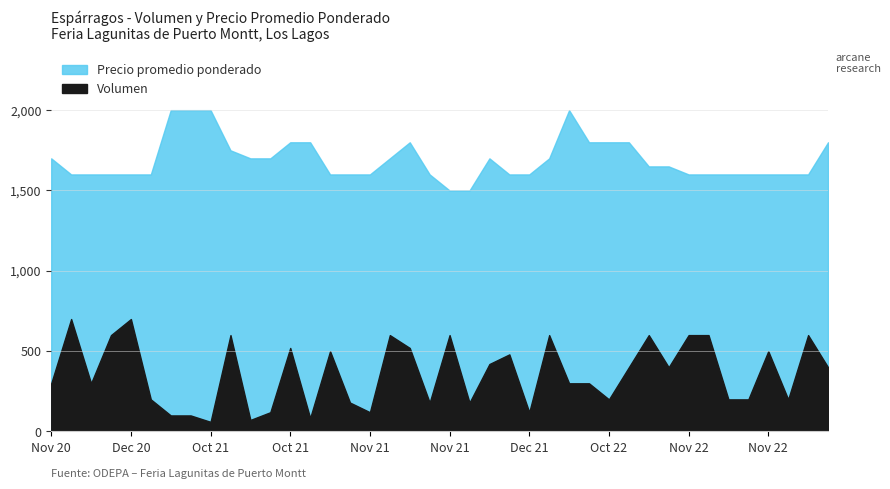

Which series changed the most between 2020-12-11 and 2022-10-13?

Volumen